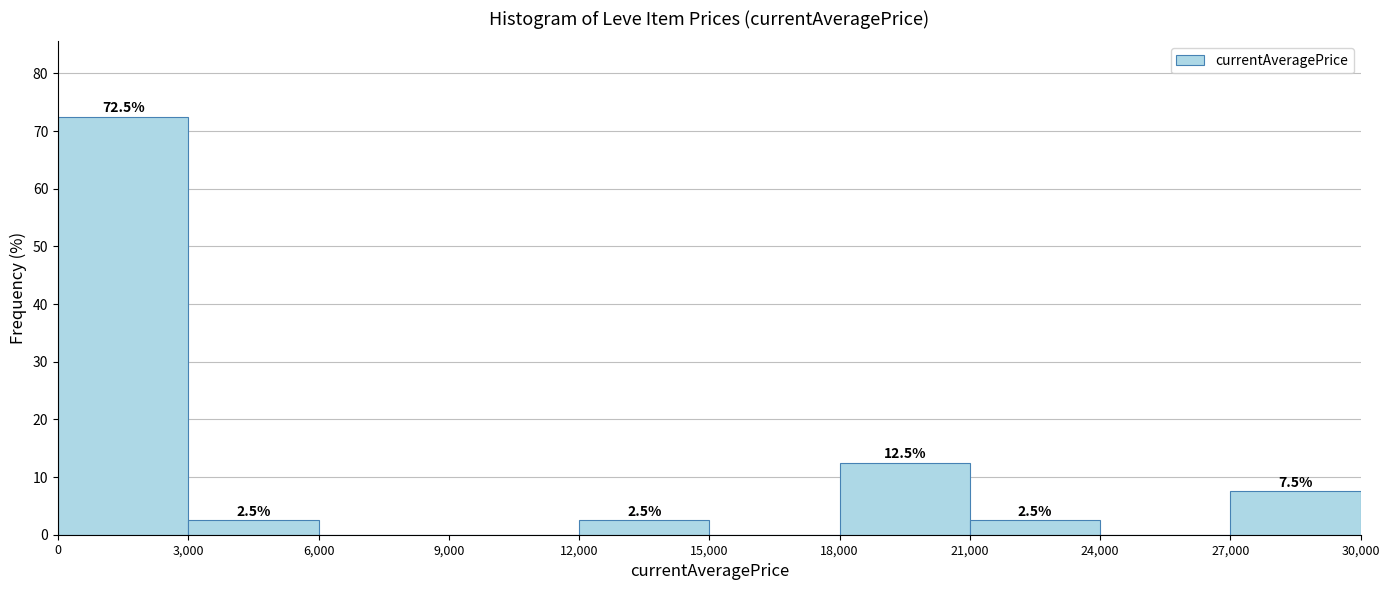

Which range on the x-axis has the tallest bar?

0 to 3,000